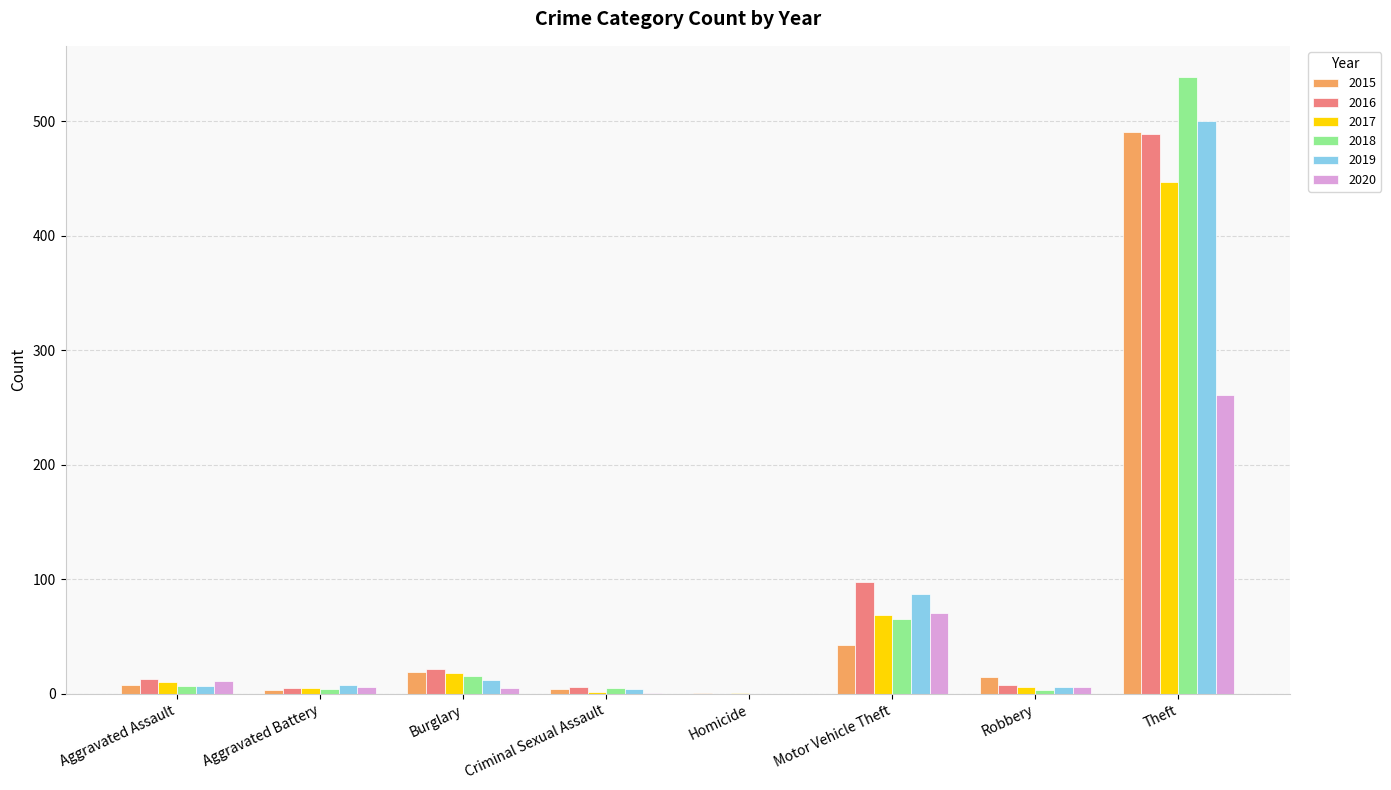

What is the sum of all 2018 values?

639